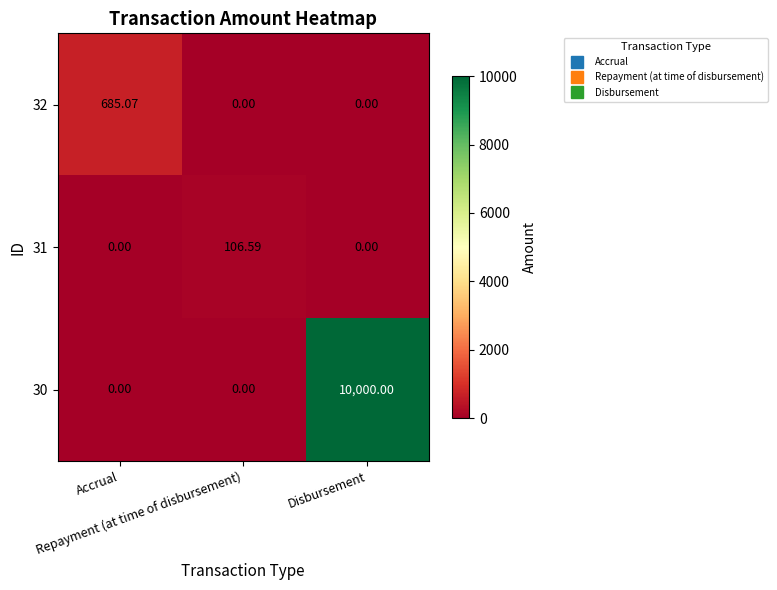

Between Disbursement and Accrual, which is larger?

Accrual